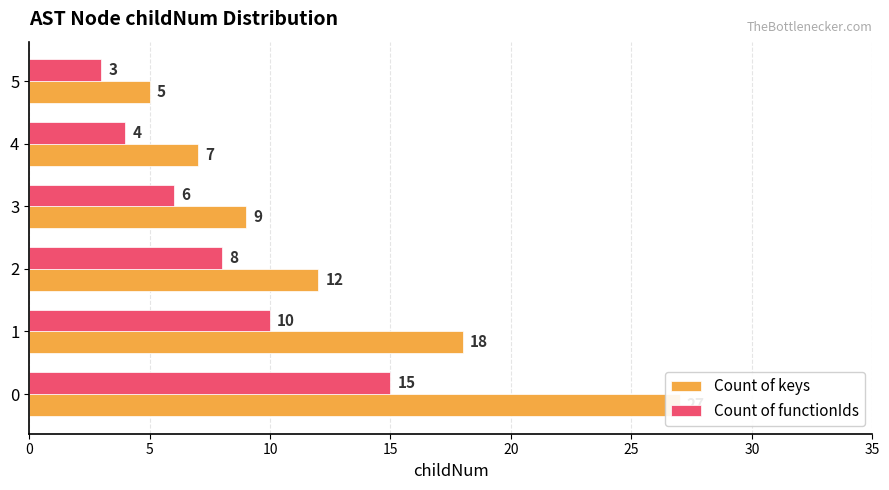

What are all the series names shown in the legend?

Count of keys, Count of functionIds